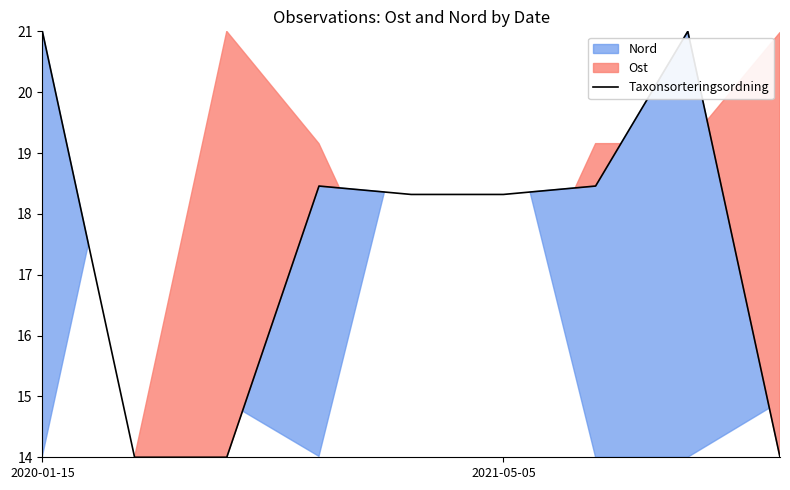

At which label is the value closest to 17?

4